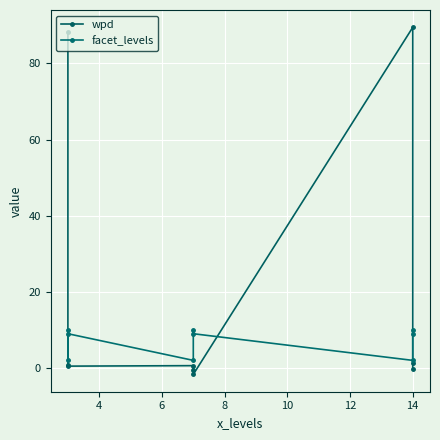

What is the lowest value of the facet_levels series?

2.0